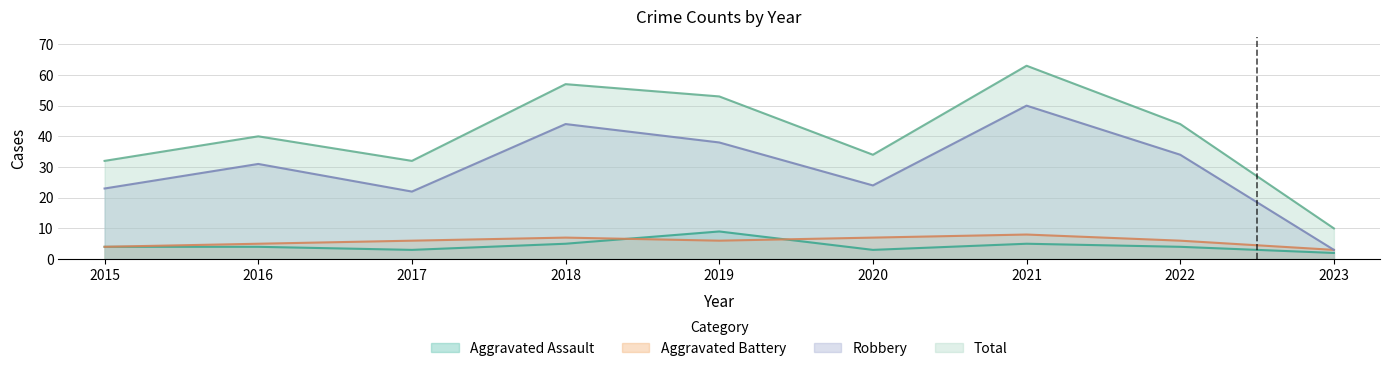

Which label corresponds to the largest value in the chart?

2021